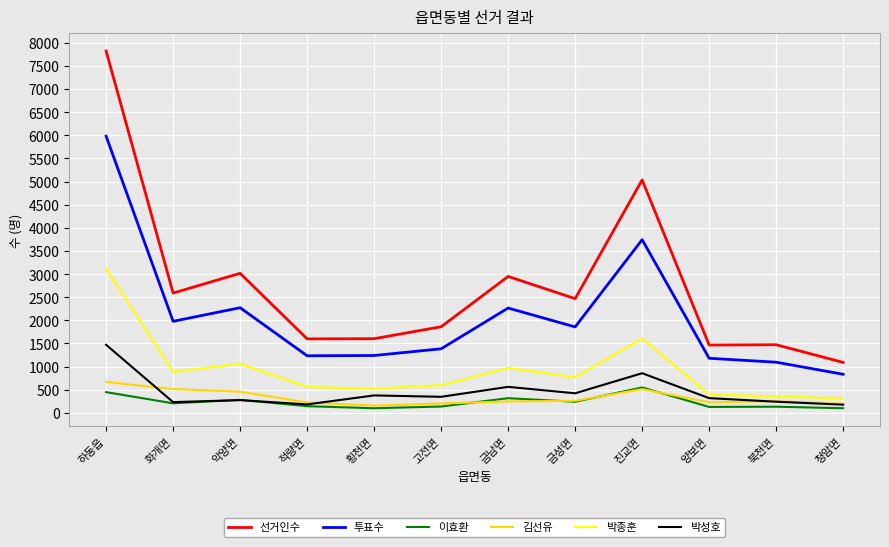

What is the total value across all series at 고전면?

4532